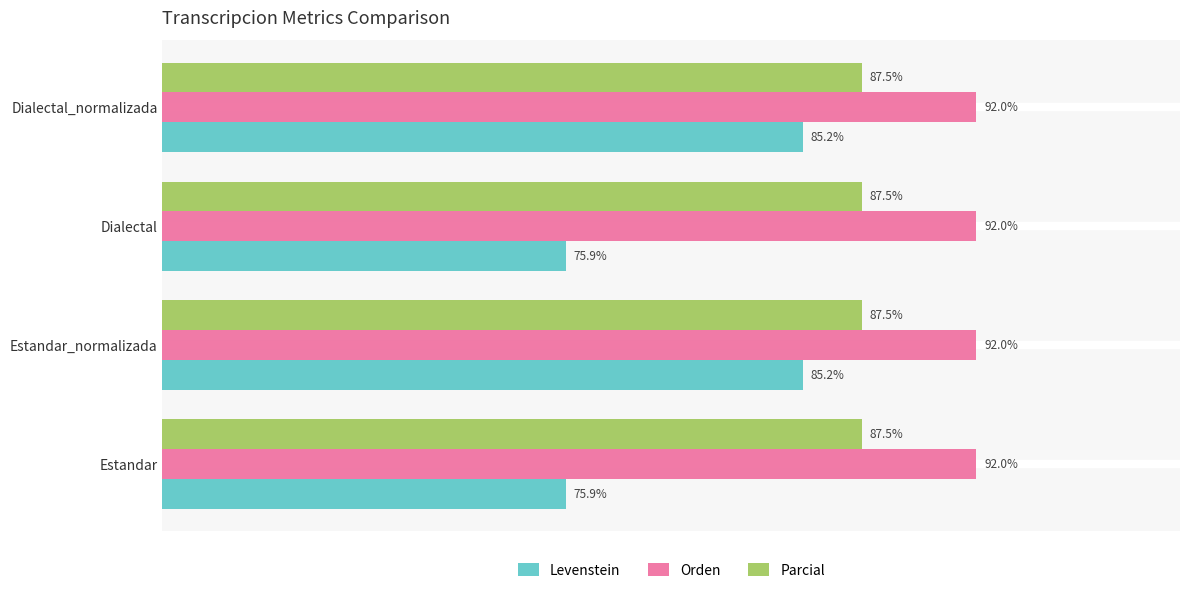

List the series in order of their overall mean, highest first.

Orden, Parcial, Levenstein